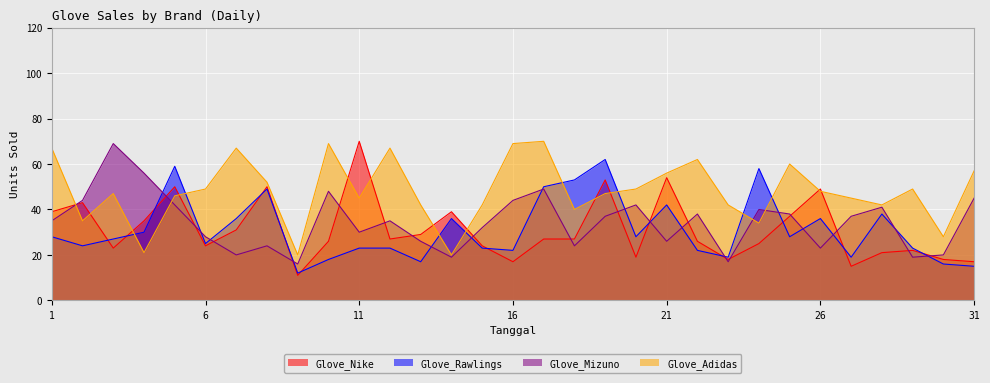

True or false: Glove_Rawlings has a value of 36 at 7.

True